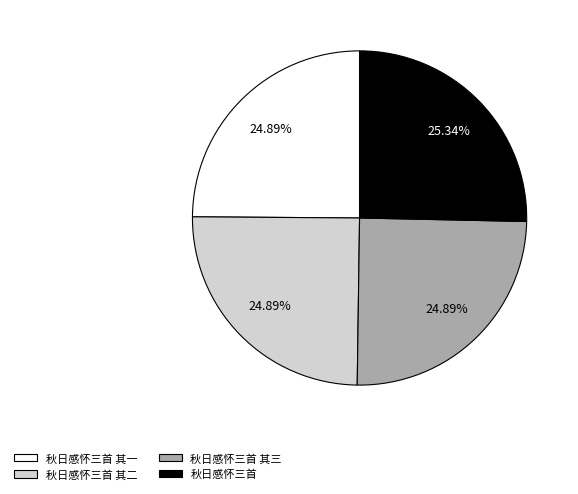

Combined, do 秋日感怀三首 and 秋日感怀三首 其一 account for over 50%?

Yes